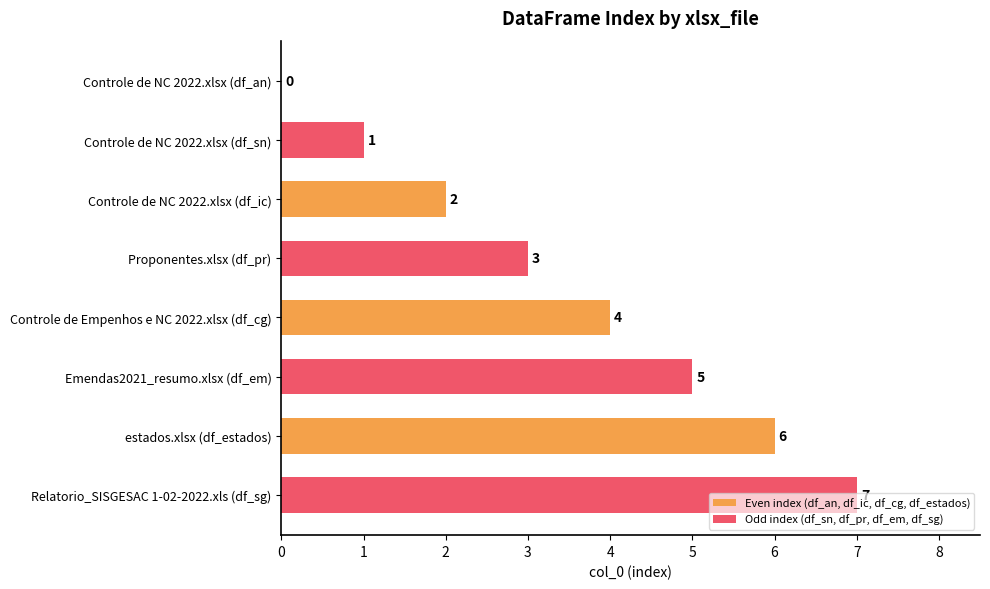

At which category is the sum across all series the highest?

estados.xlsx (df_estados)